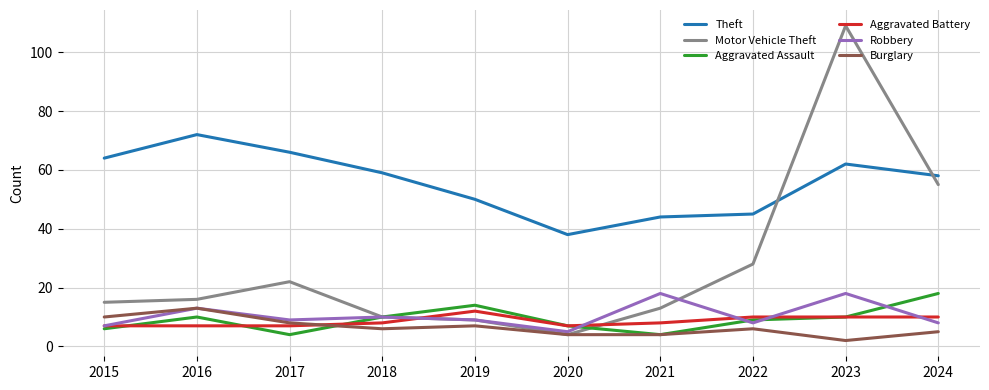

Is this an area chart (filled region under the line)?

No